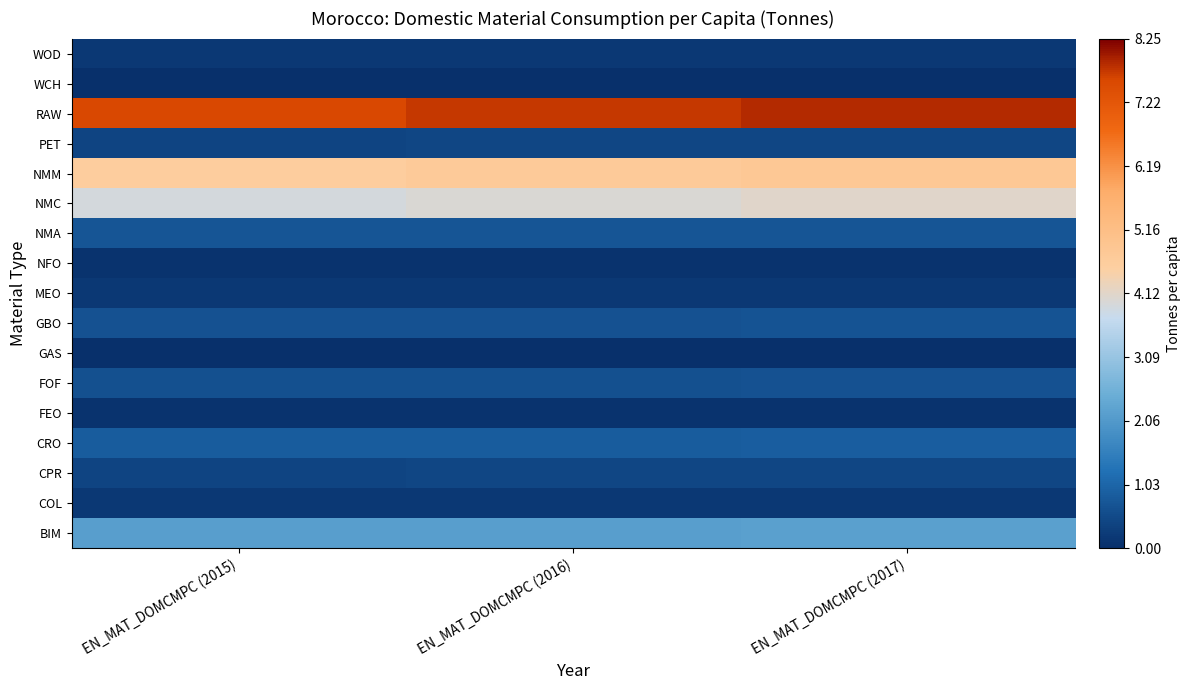

How many series are shown in this chart?

17